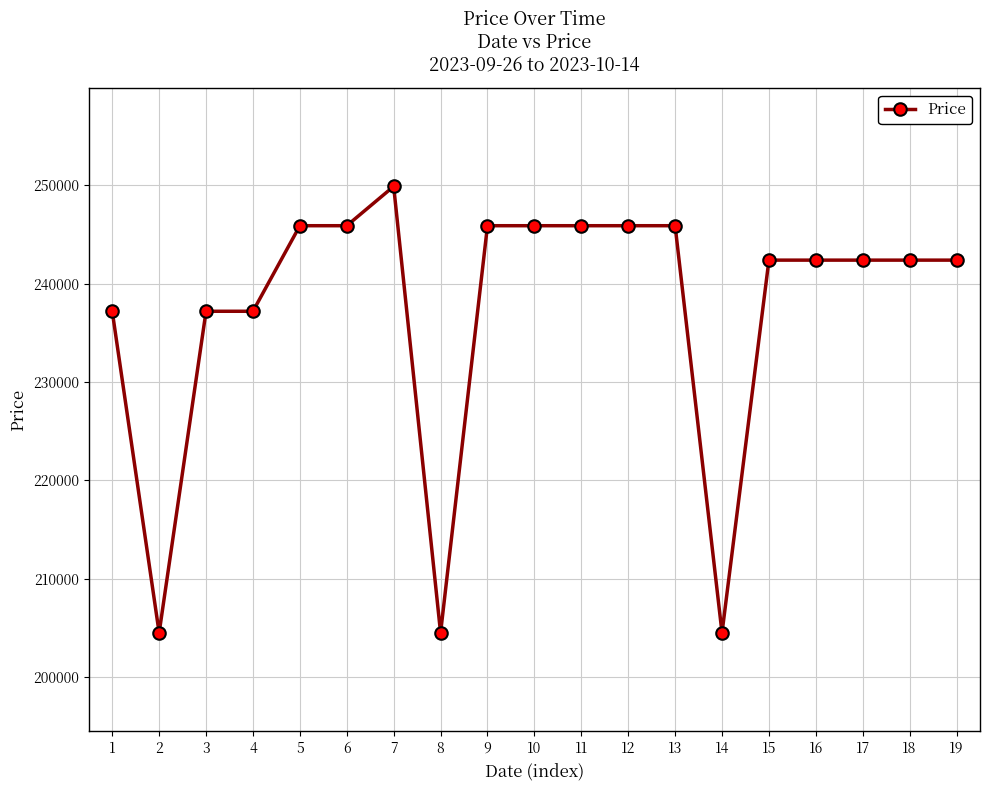

What is the approximate value at 5?

245900